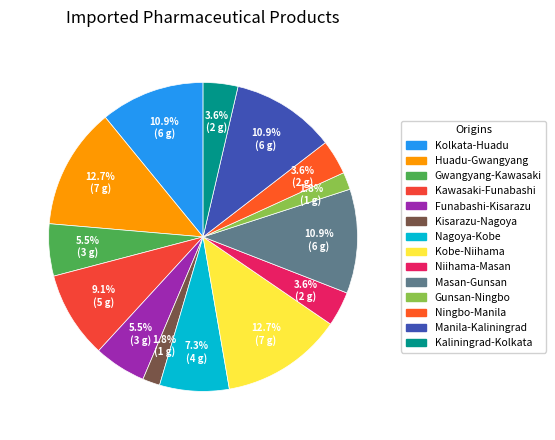

Is it true that Niihama-Masan is 9% of the pie?

False